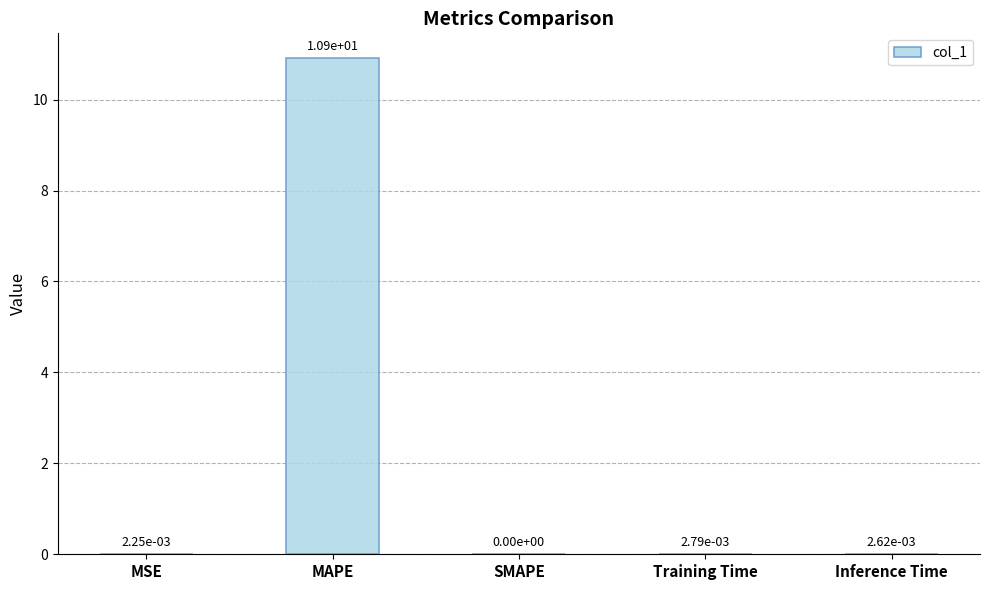

The value at SMAPE is 0.0. True or false?

True